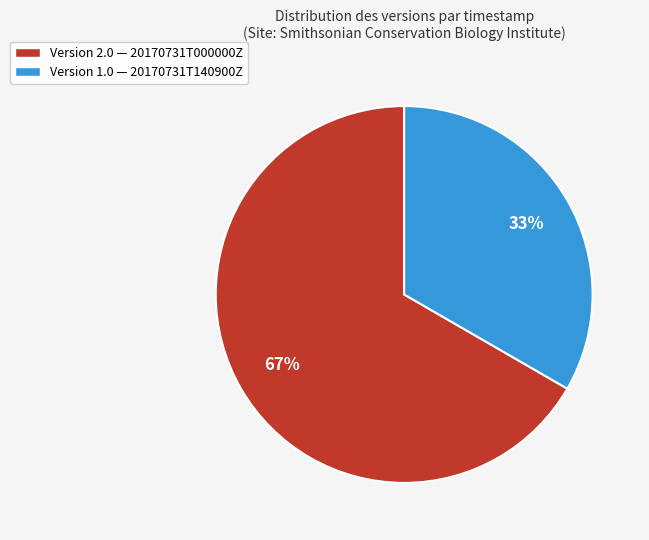

What is the smallest slice in the pie chart?

Version 1.0 — 20170731T140900Z